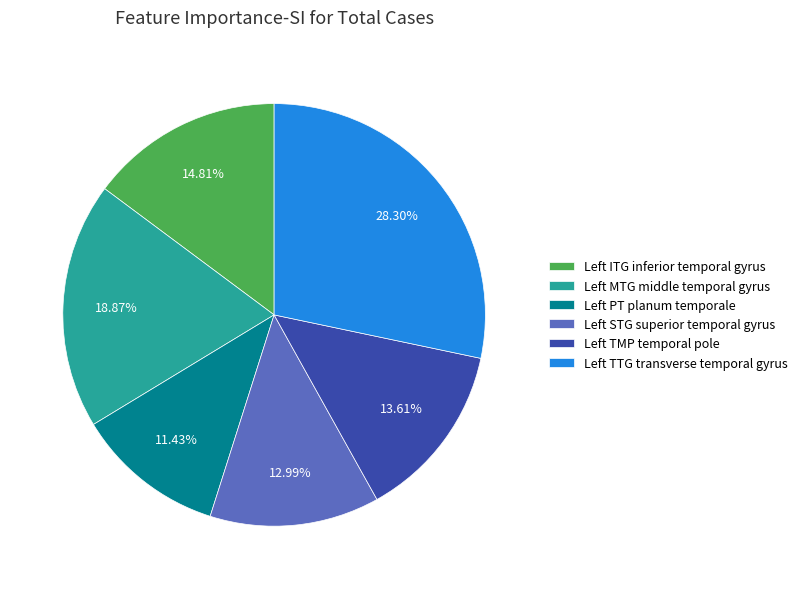

Count the number of slices in the pie.

6